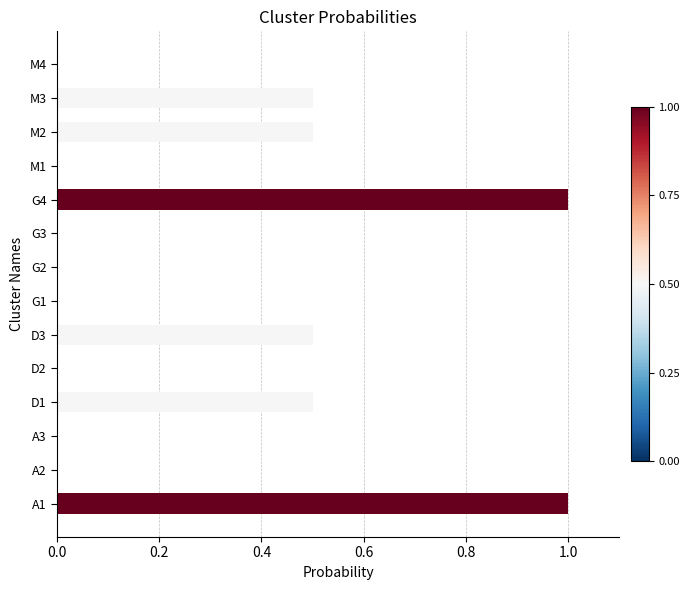

What is the sum of all values?

4.0